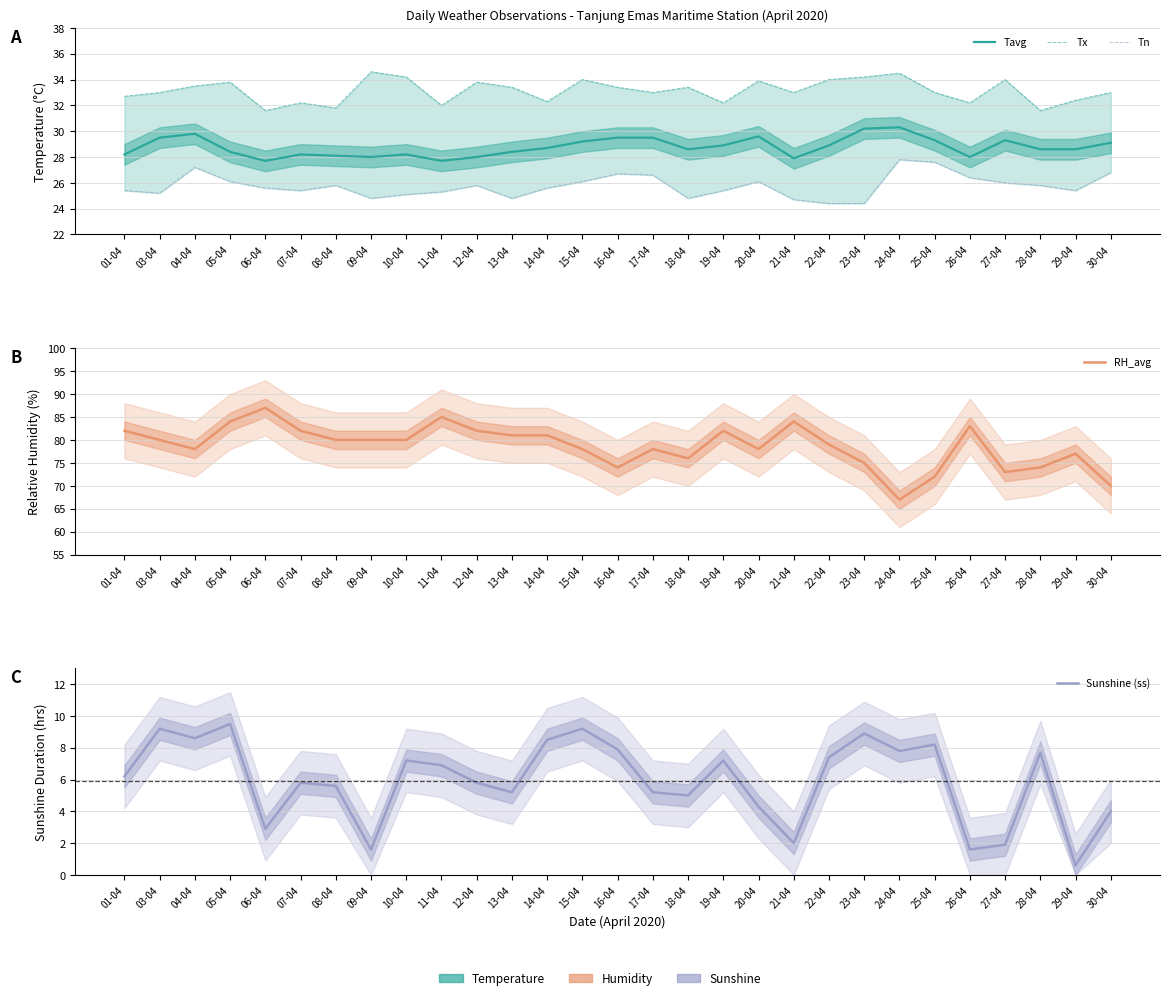

What is the difference between the maximum and minimum values in the RH_avg series?

20.0